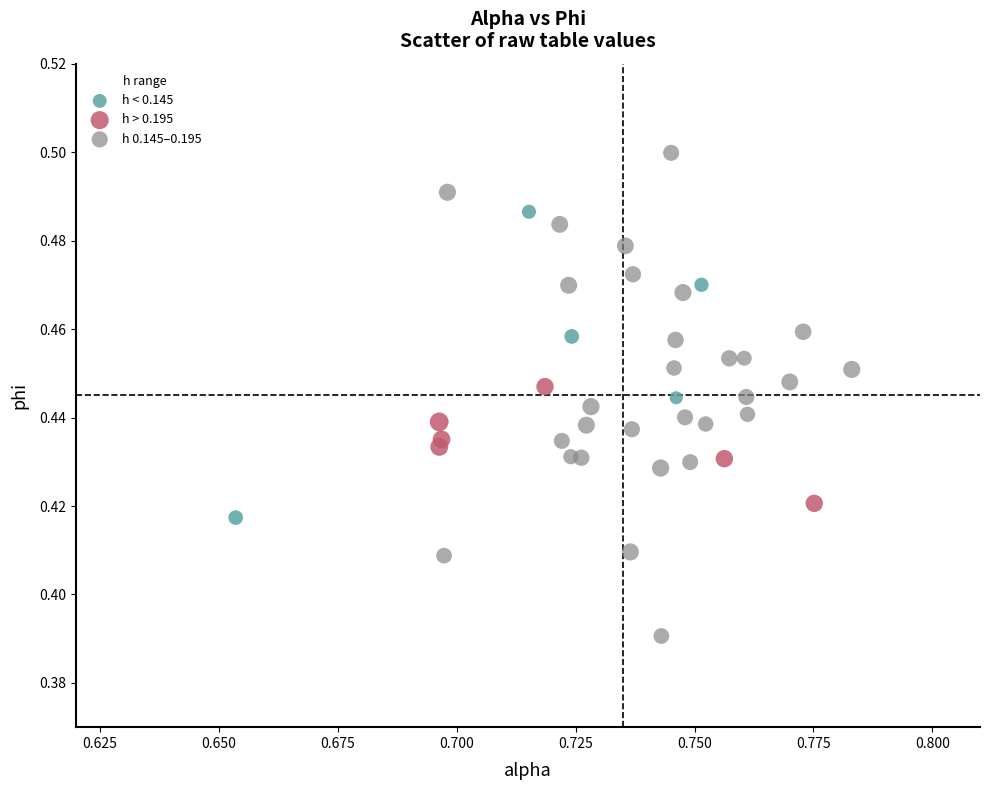

Which series contains the highest Y value?

h 0.145–0.195